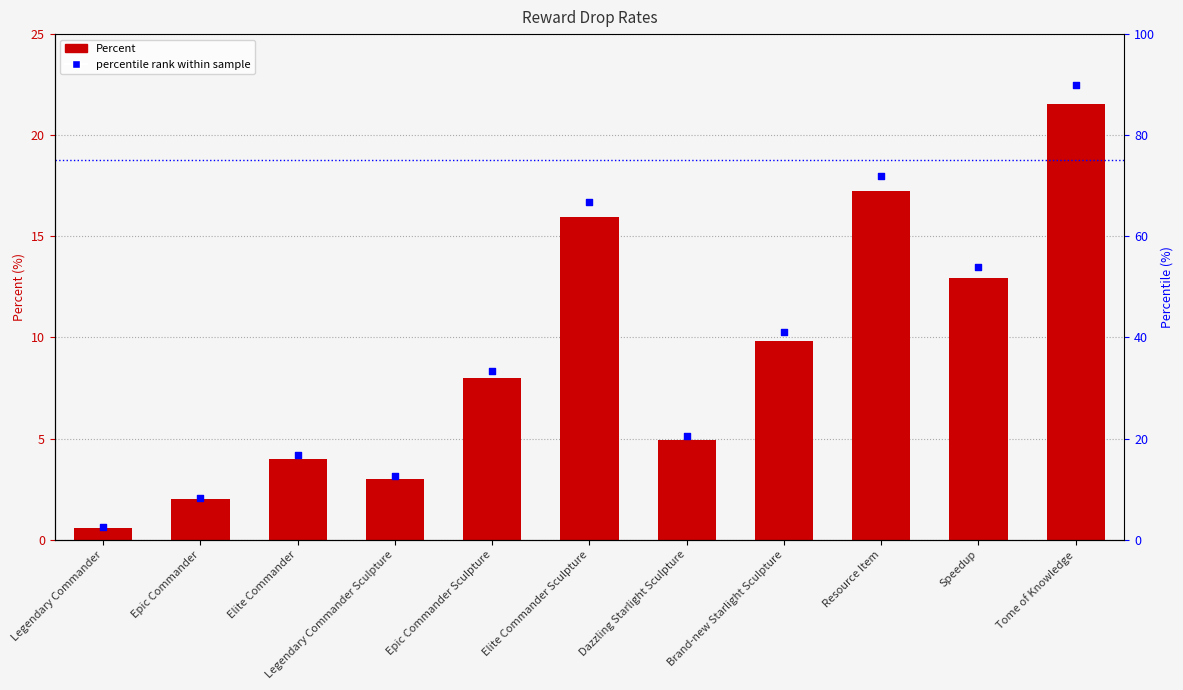

What are all the series names shown in the legend?

Percent, percentile rank